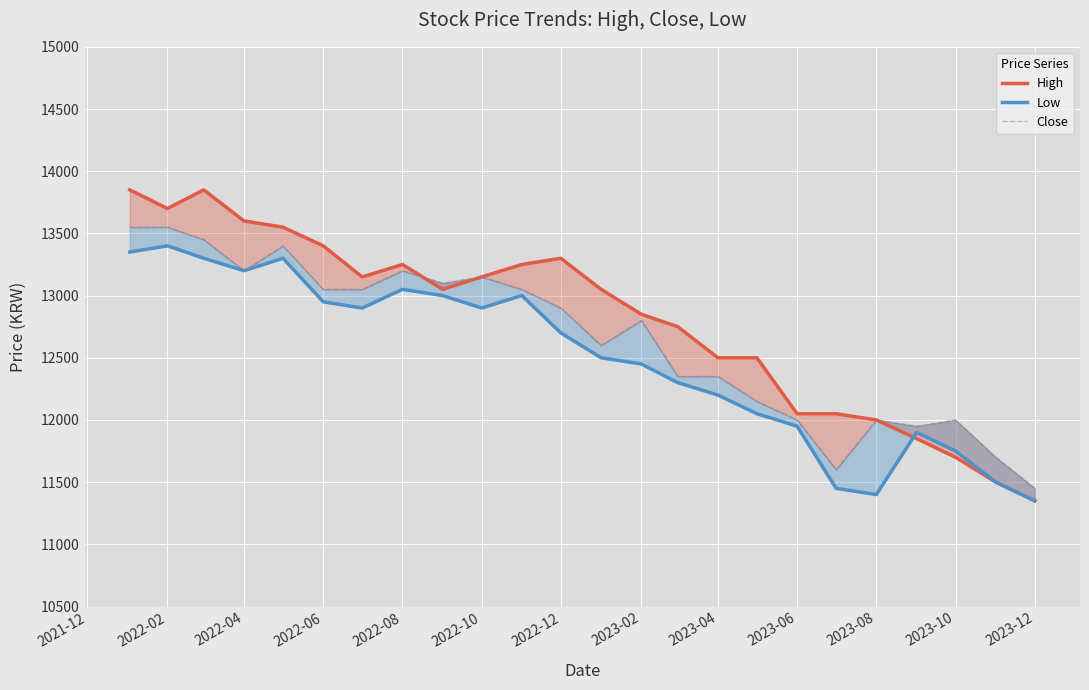

Reading right to left, what are all the values shown in this chart?

High: 11350	11500	11700	11850	12000	12050	12050	12500	12500	12750	12850	13050	13300	13250	13150	13050	13250	13150	13400	13550	13600	13850	13700	13850
Low: 11350	11500	11750	11900	11400	11450	11950	12050	12200	12300	12450	12500	12700	13000	12900	13000	13050	12900	12950	13300	13200	13300	13400	13350
Close: 11450	11700	12000	11950	12000	11600	12000	12150	12350	12350	12800	12600	12900	13050	13150	13100	13200	13050	13050	13400	13200	13450	13550	13550